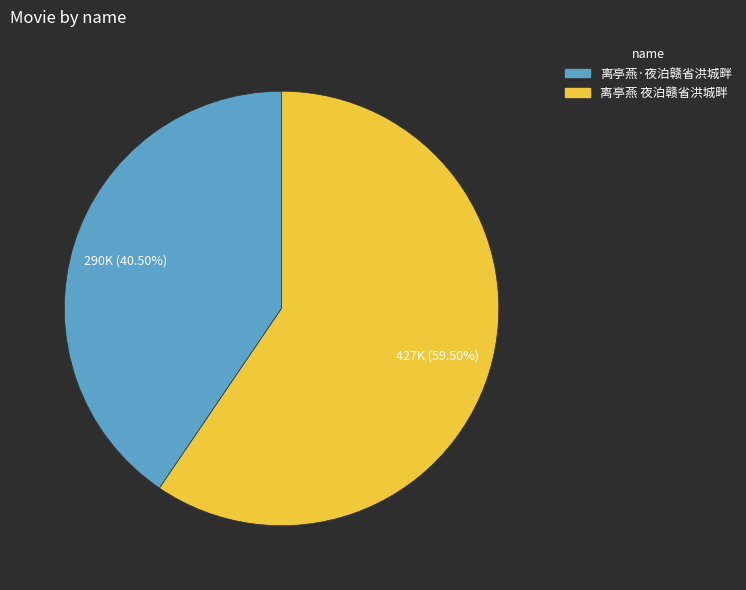

Approximately how many times larger is the value at 离亭燕 夜泊赣省洪城畔 compared to 离亭燕·夜泊赣省洪城畔?

1.5